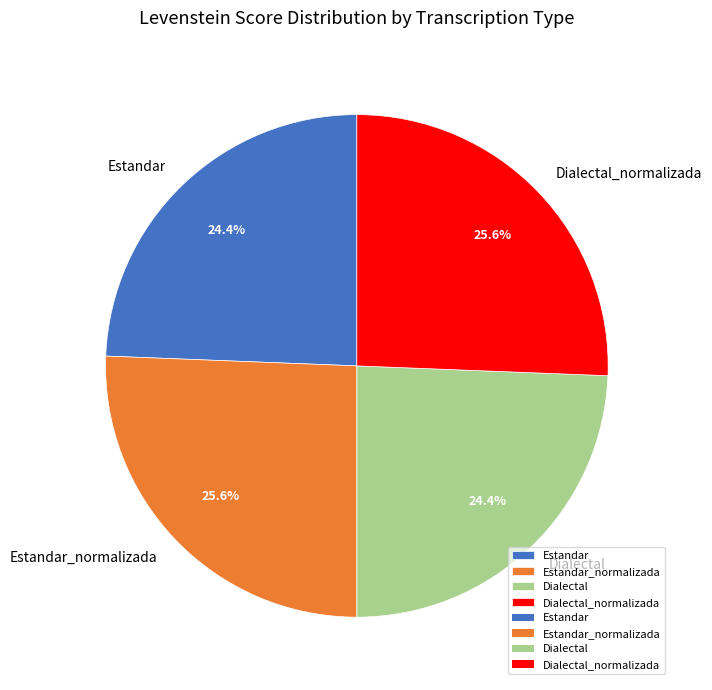

What percentage do Estandar_normalizada and Dialectal together represent?

50.0%